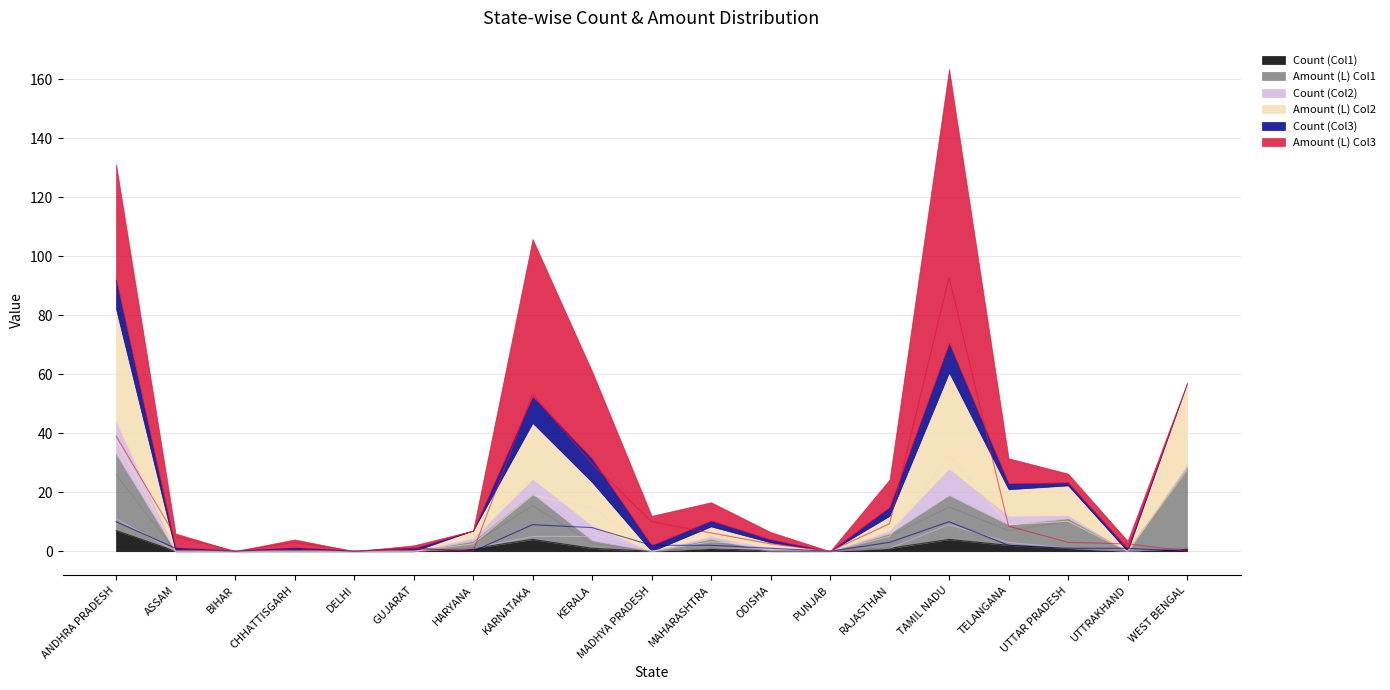

Which category has the highest value in the Amount (L) Col1 series?

WEST BENGAL